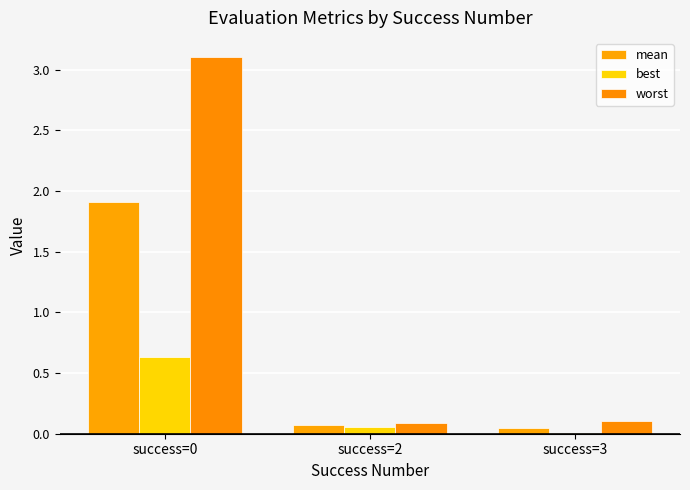

What is the lowest value of the worst series?

0.1